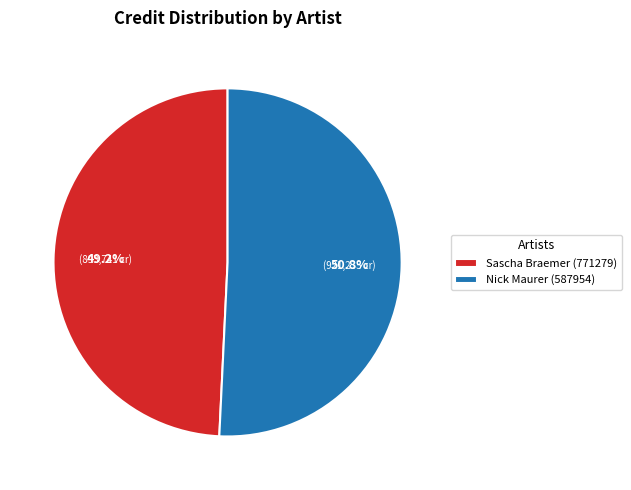

To the nearest percent, what is the average slice percentage?

50%